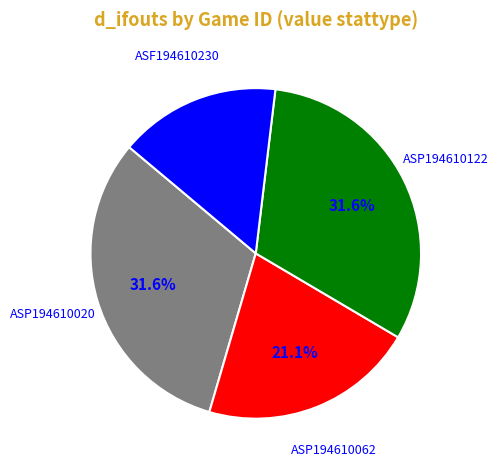

Does any single category account for the majority?

No